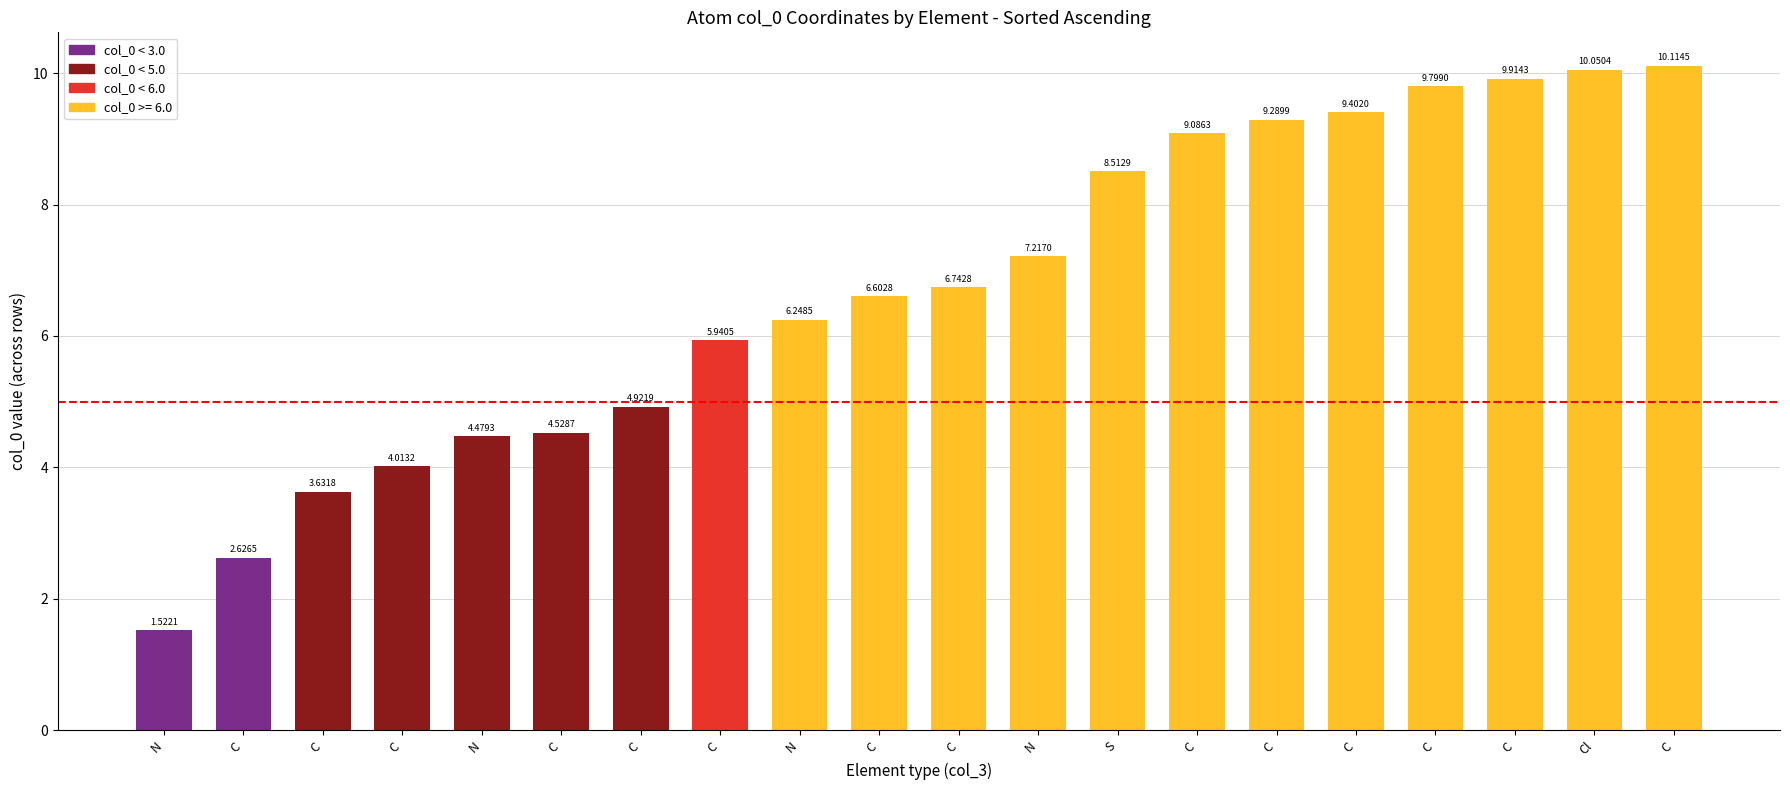

What is the difference between the maximum and second lowest values?

7.5